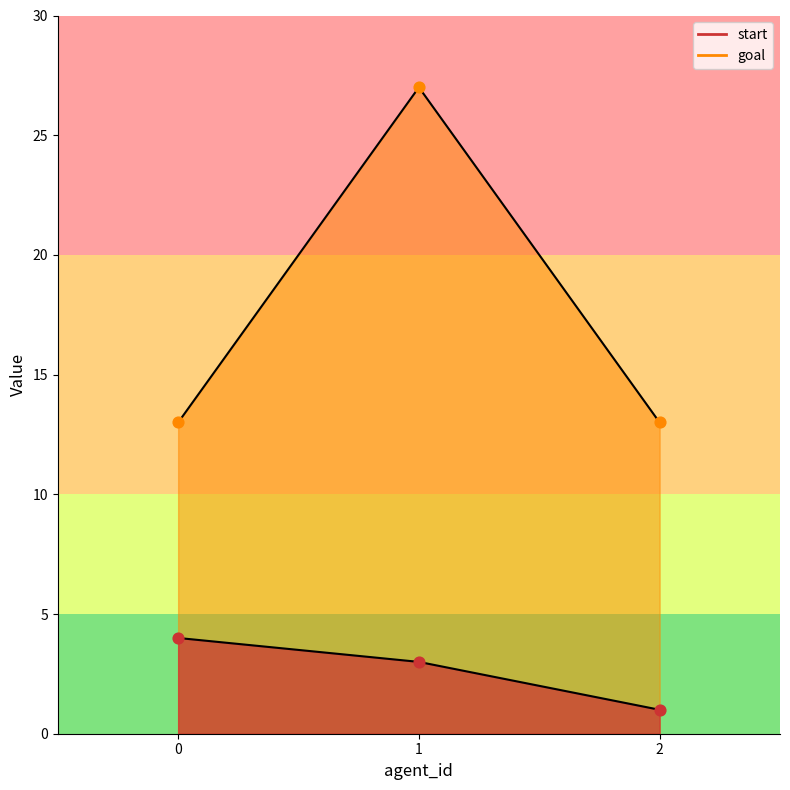

Which series contains the lowest Y value?

start